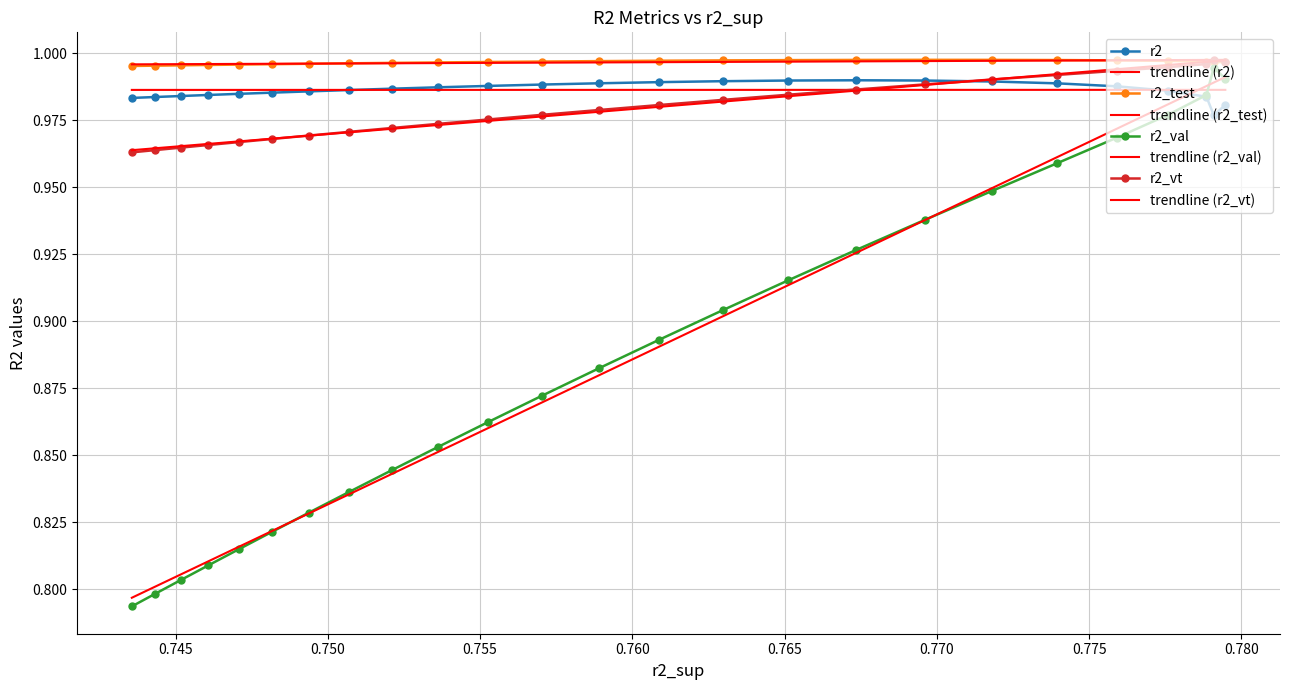

What is the difference between the second highest and second lowest values in the r2_val series?

0.2